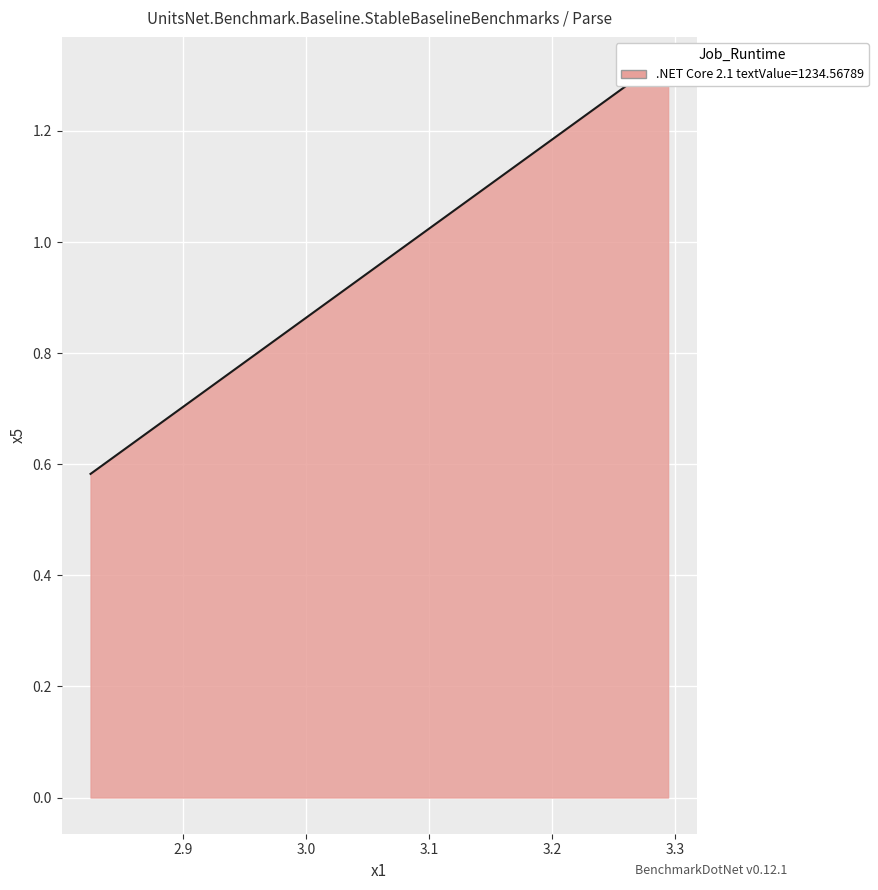

True or false: the data shows 1.3 at 3.29450232.

True